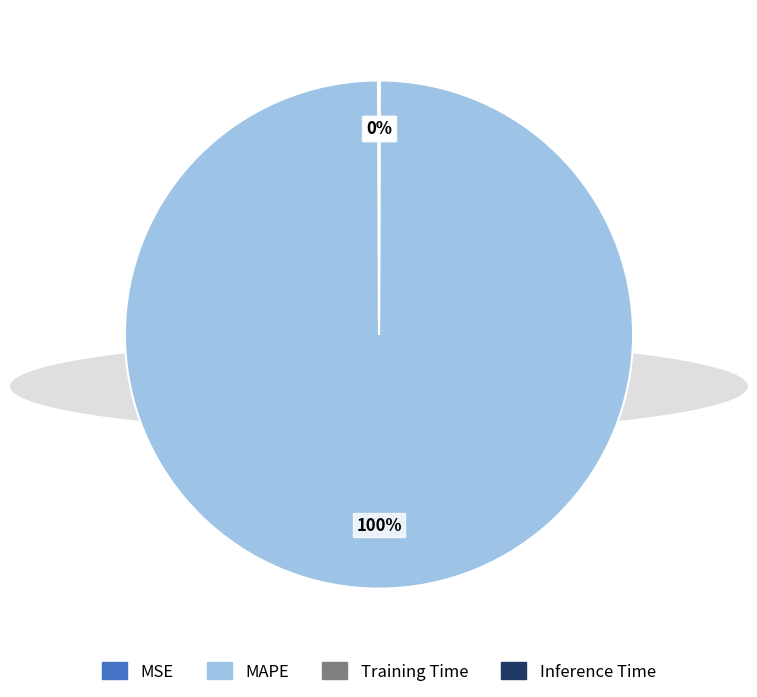

Which slice is the largest?

MAPE